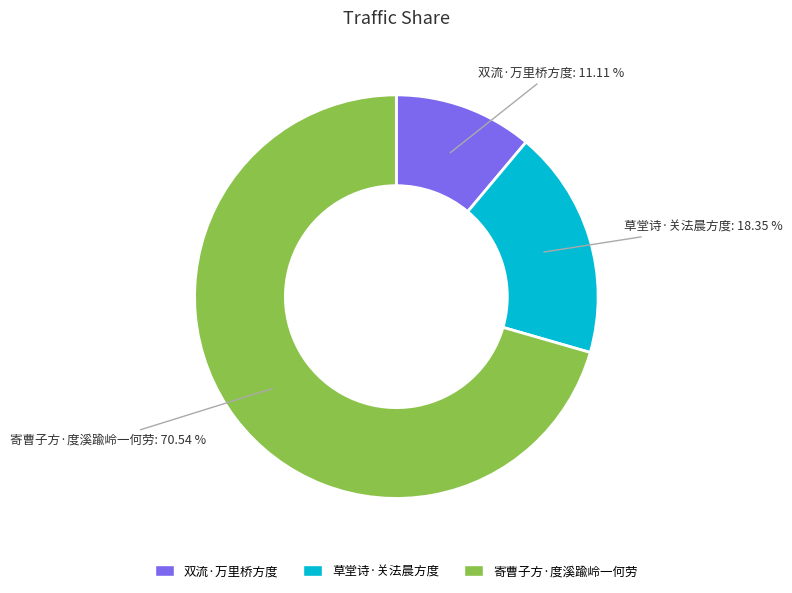

Count the number of slices in the pie.

3